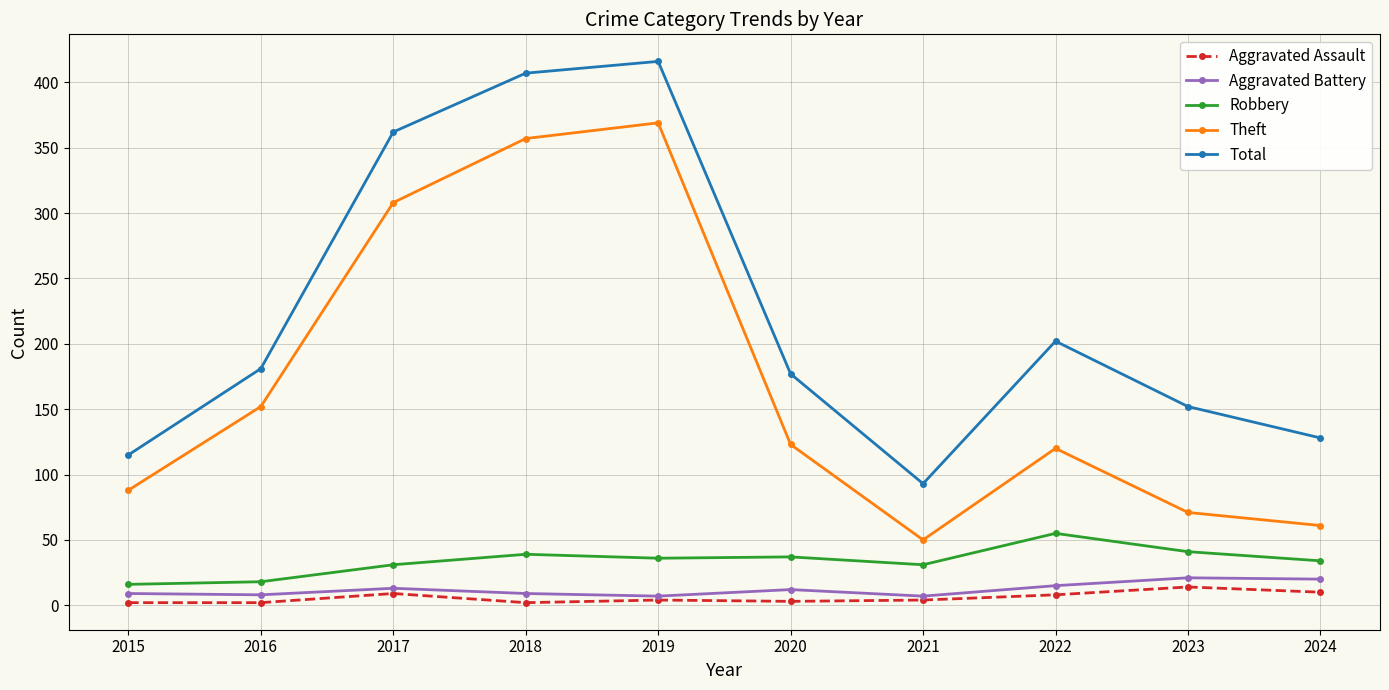

What is the maximum value for Robbery?

55